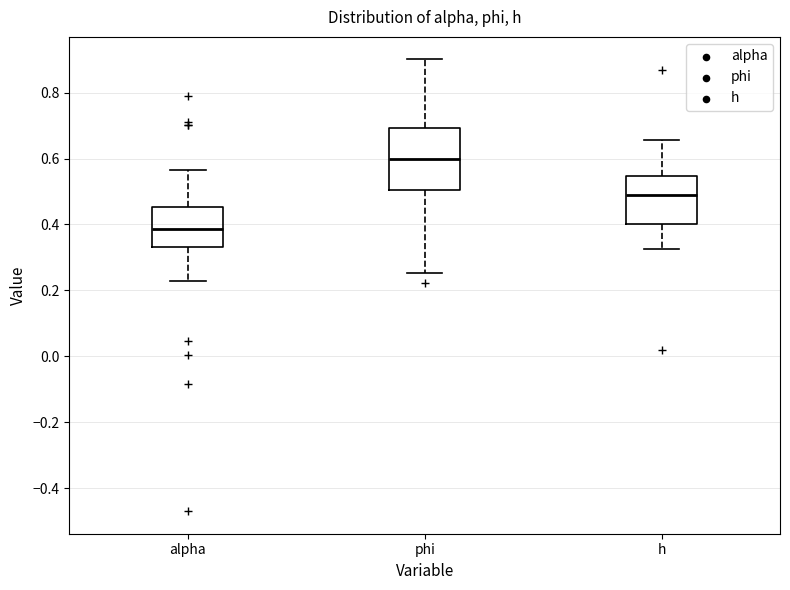

Where is the lower edge of the box for h on the y-axis? The values are not printed on the chart, so give them approximately, as read against the axis.

0.40